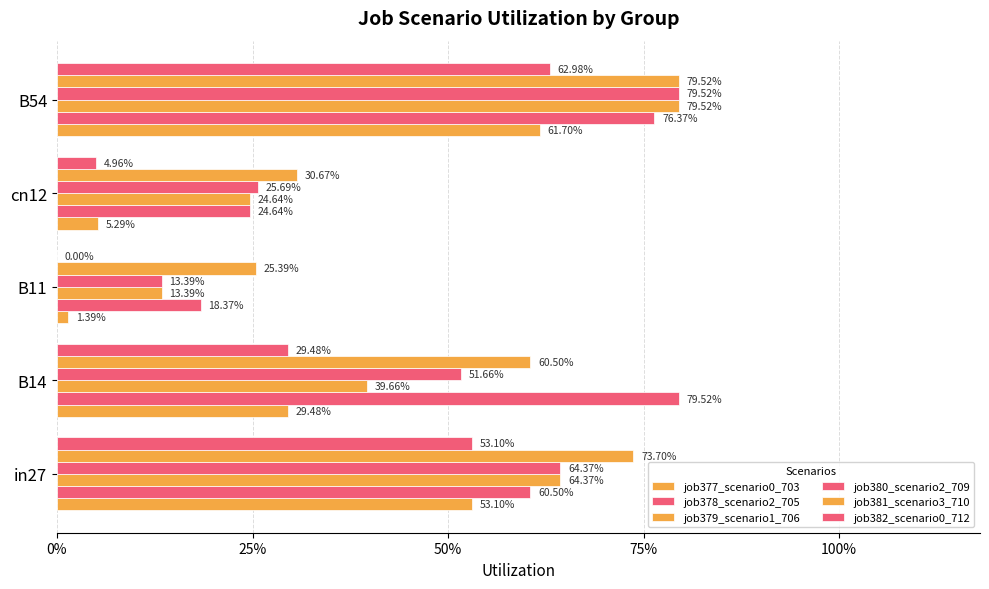

Which series has the largest range (max minus min)?

job379_scenario1_706